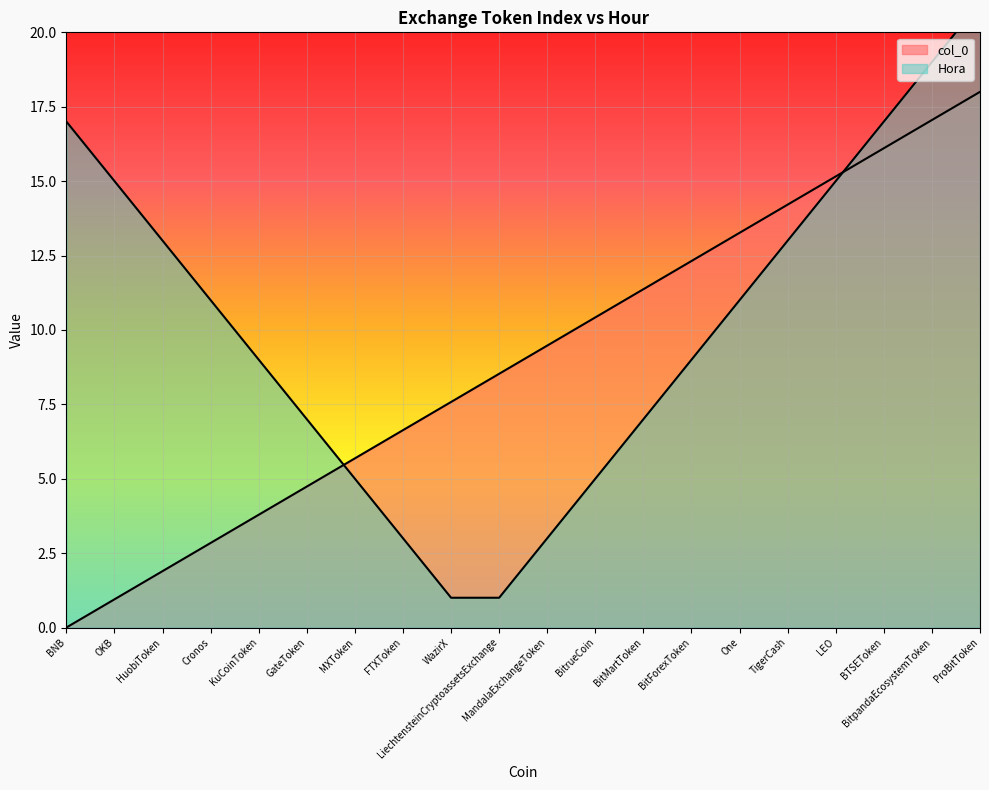

List the labels in order of value, smallest first.

BNB, OKB, HuobiToken, Cronos, KuCoinToken, GateToken, MXToken, FTXToken, WazirX, LiechtensteinCryptoassetsExchange, MandalaExchangeToken, BitrueCoin, BitMartToken, BitForexToken, One, TigerCash, LEO, BTSEToken, BitpandaEcosystemToken, ProBitToken